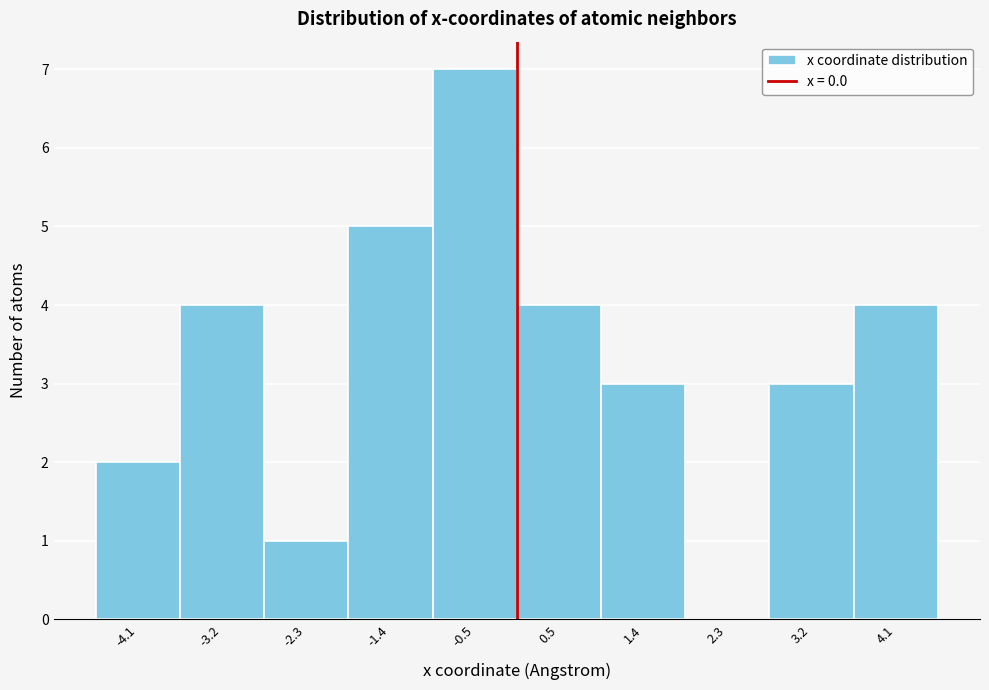

Reading left to right, transcribe this chart: for each bar, give the range it covers on the x-axis and its height. Neither the bar edges nor the heights are printed on the chart, so give them approximately, as read against the axes.

-4.6 to -3.7: 2
-3.7 to -2.7: 4
-2.7 to -1.8: 1
-1.8 to -0.9: 5
-0.9 to 0.0: 7
0.0 to 0.9: 4
0.9 to 1.8: 3
1.8 to 2.7: 0
2.7 to 3.7: 3
3.7 to 4.6: 4